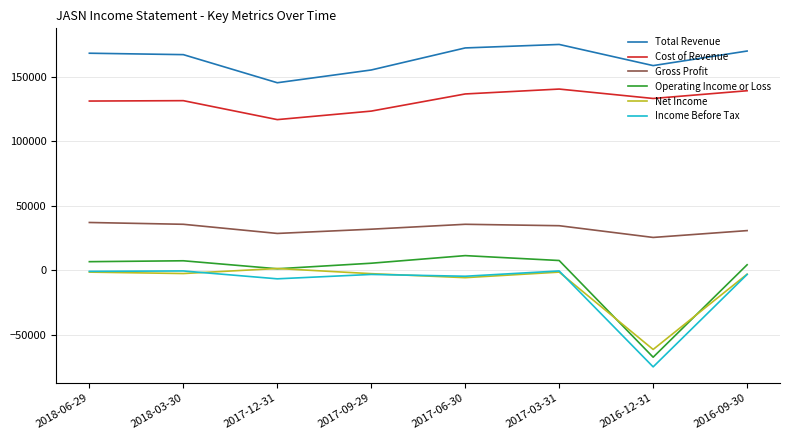

True or false: Gross Profit and Operating Income or Loss intersect in this chart.

False